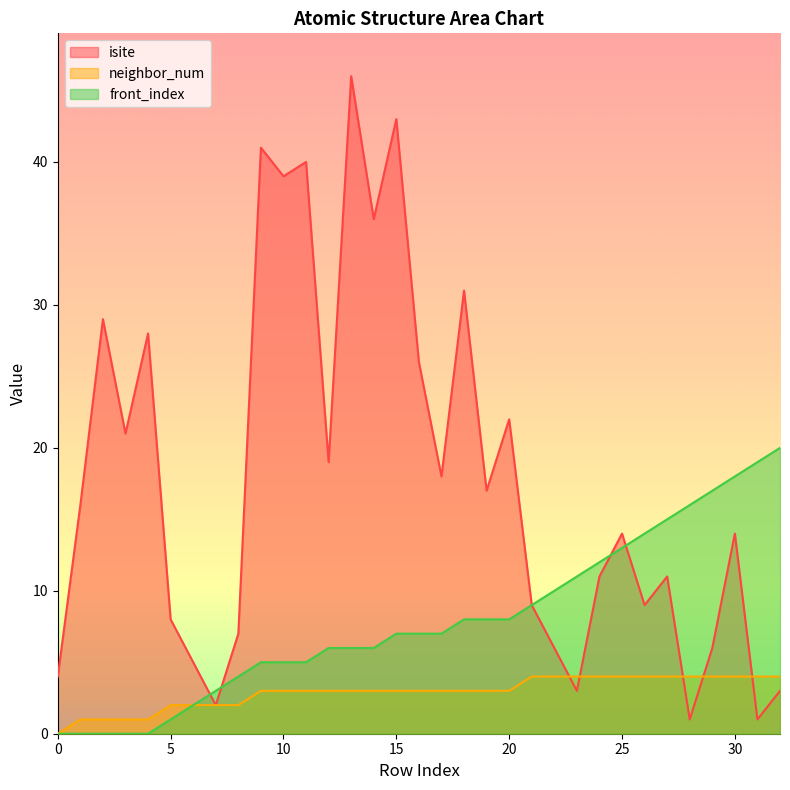

What is the difference between the maximum and minimum values in the neighbor_num series?

4